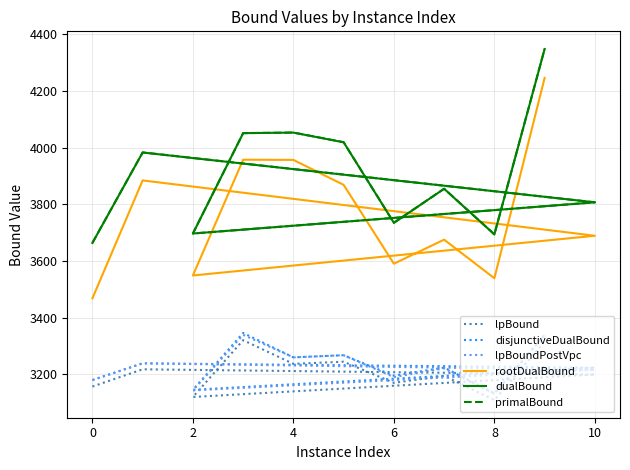

How many lines are shown in the chart?

6